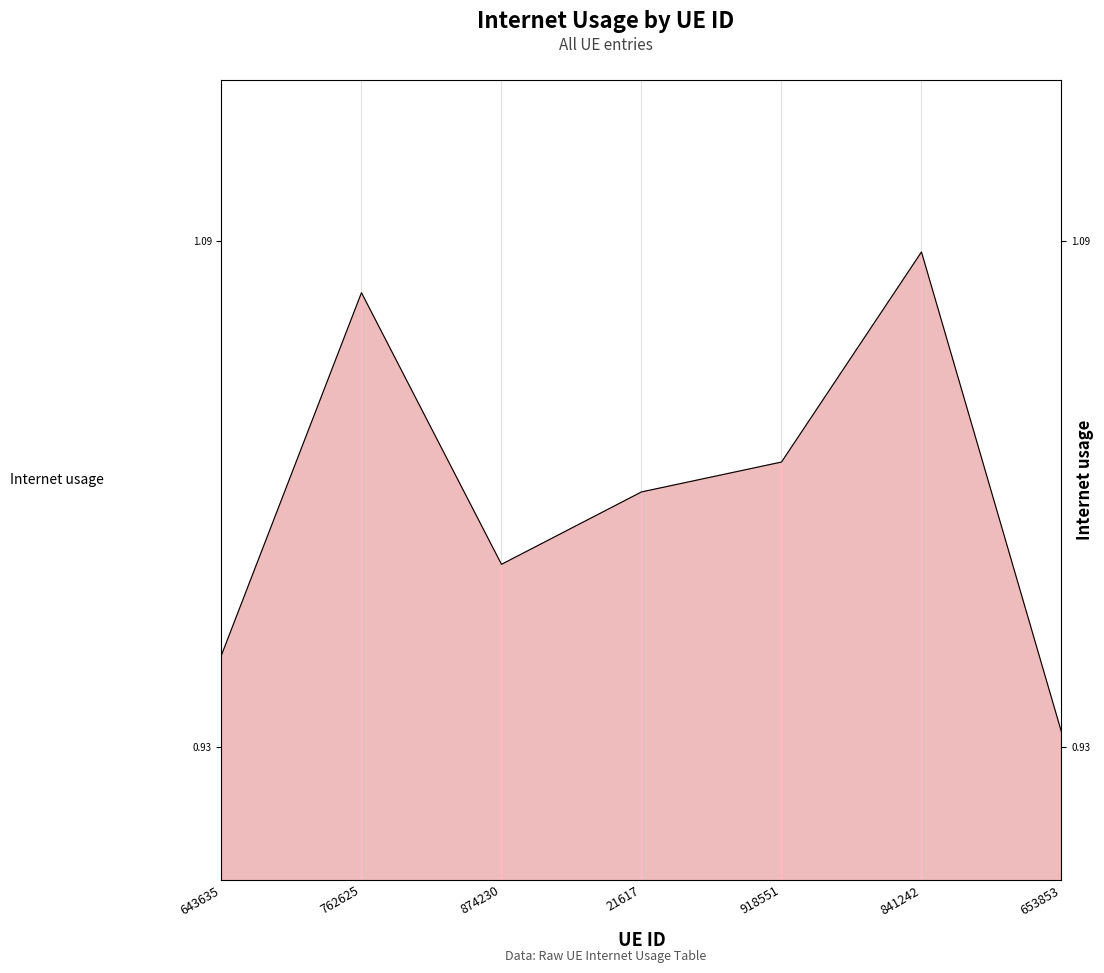

What is the difference between the second highest and second lowest values?

0.1